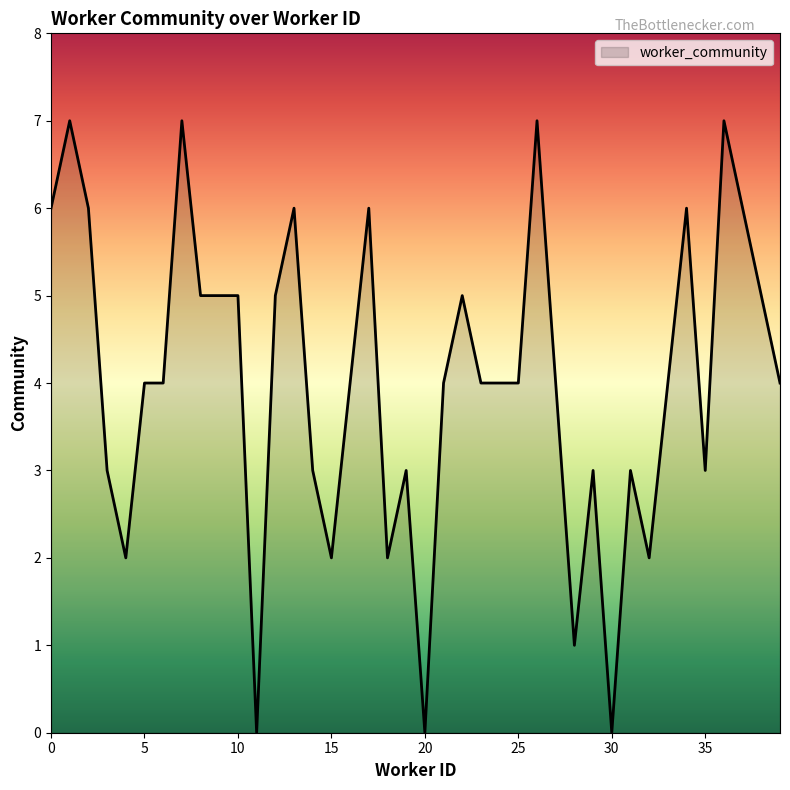

What is the difference between the maximum and minimum values?

7